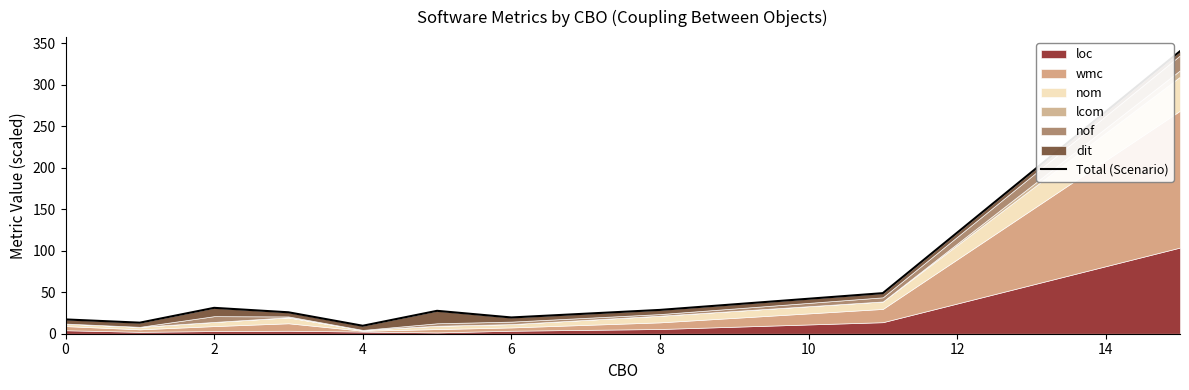

The chart shows a value of 85.0 at 16. True or false?

False